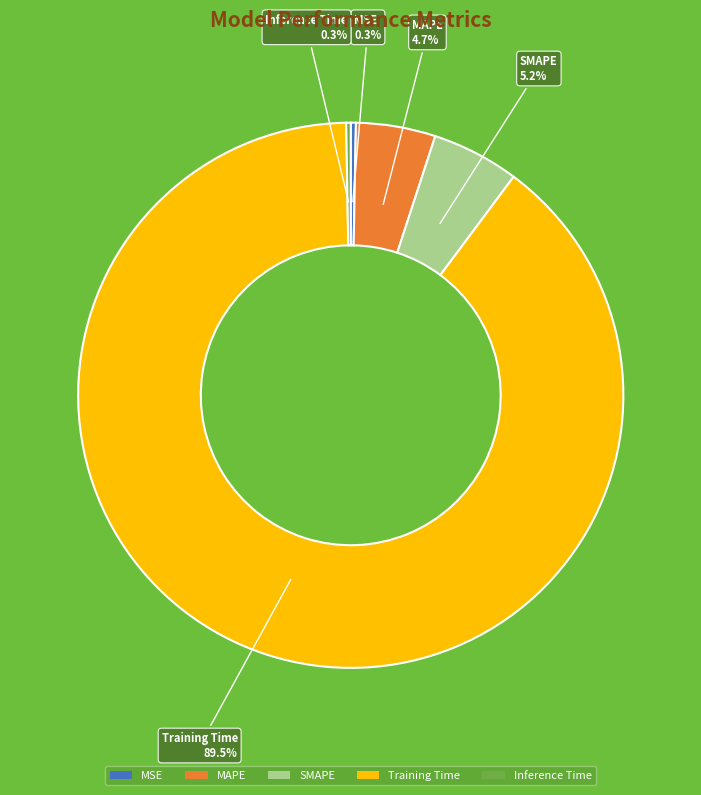

Does any single category account for the majority?

Yes